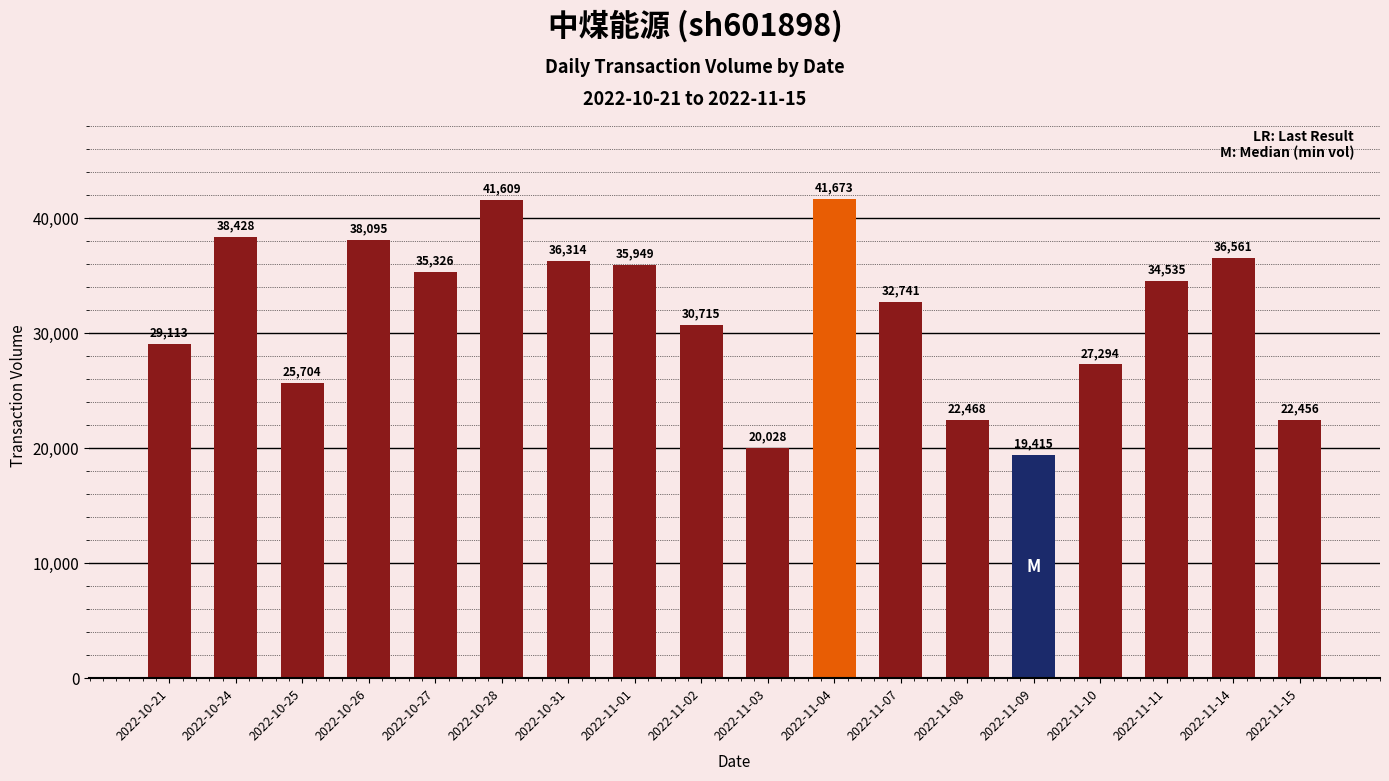

Reading left to right, list all the values displayed in this chart.

29113	38428	25704	38095	35326	41609	36314	35949	30715	20028	41673	32741	22468	19415	27294	34535	36561	22456